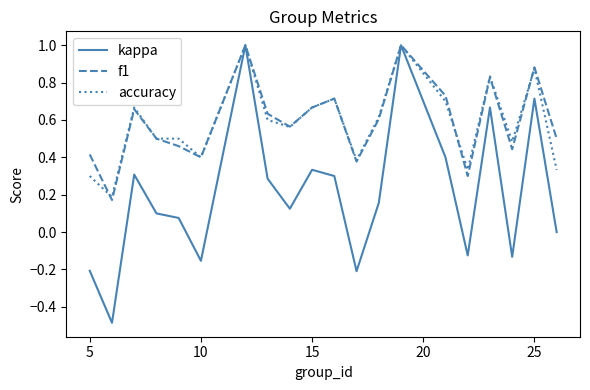

What is the minimum value shown in the chart?

-0.5